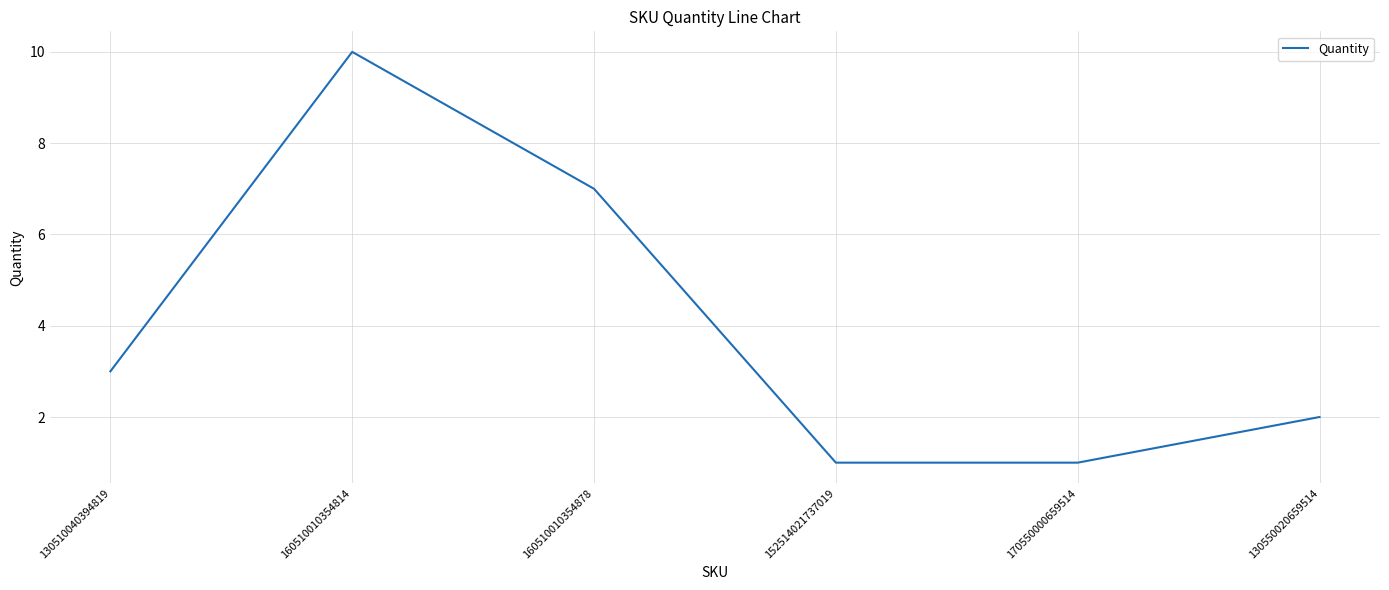

Where is the first local maximum?

160510010354814